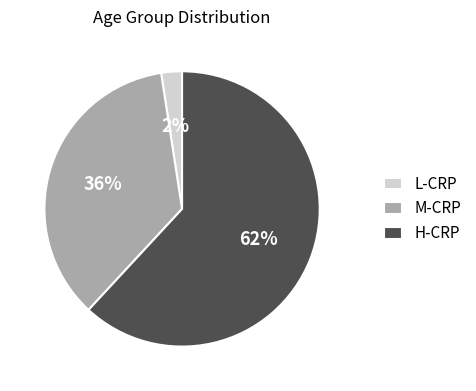

Is there any slice that represents more than half of the pie?

Yes